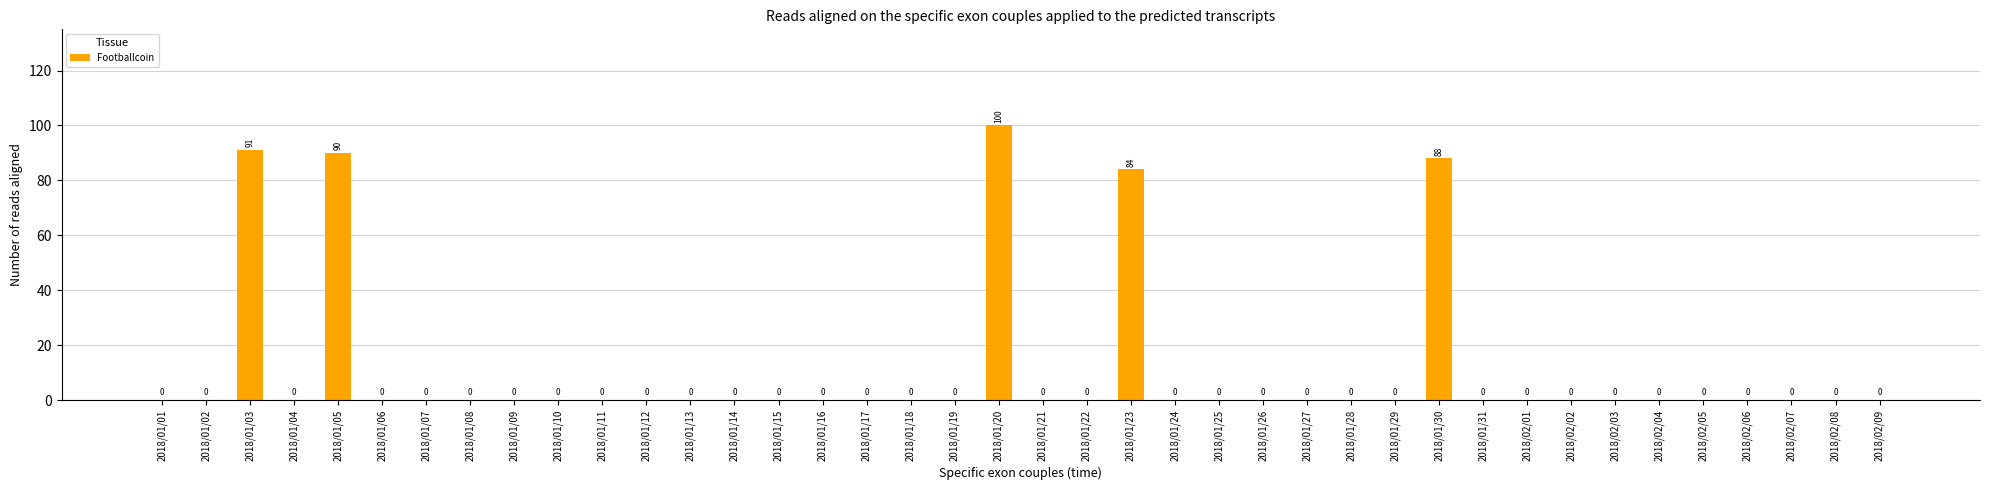

How many categories are shown in the chart?

40